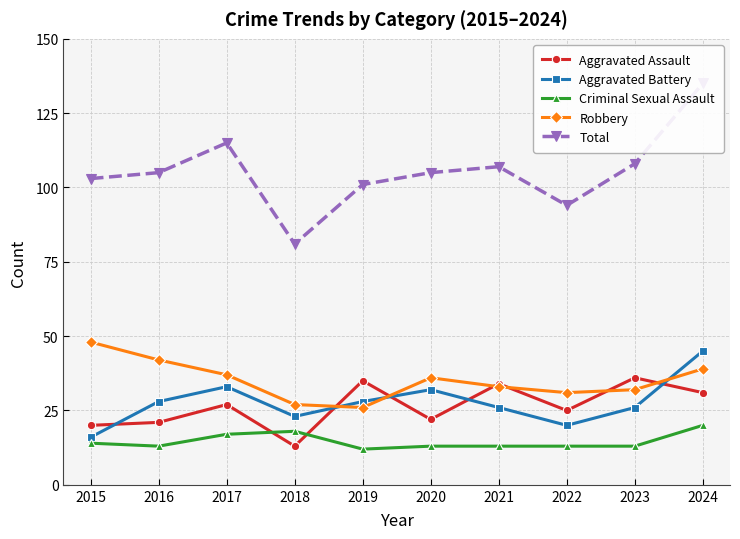

List the series in order of their peak value, highest first.

Total, Robbery, Aggravated Battery, Aggravated Assault, Criminal Sexual Assault